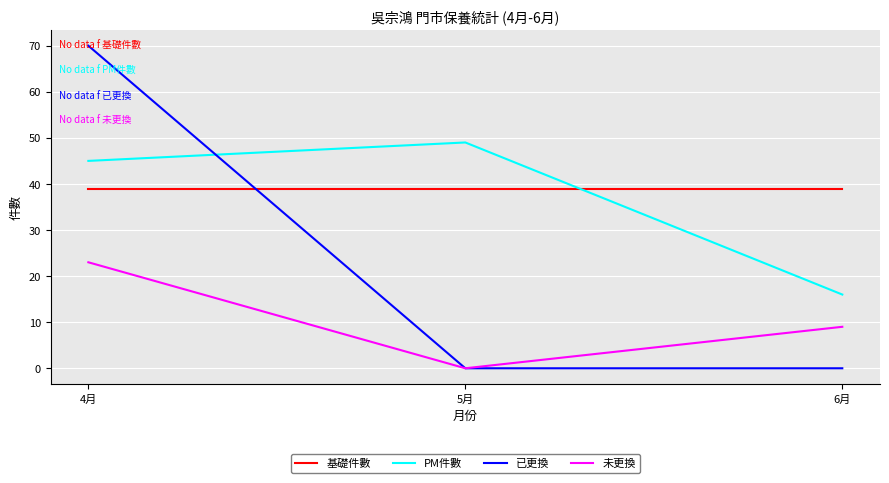

At which category is the sum across all series the highest?

4月